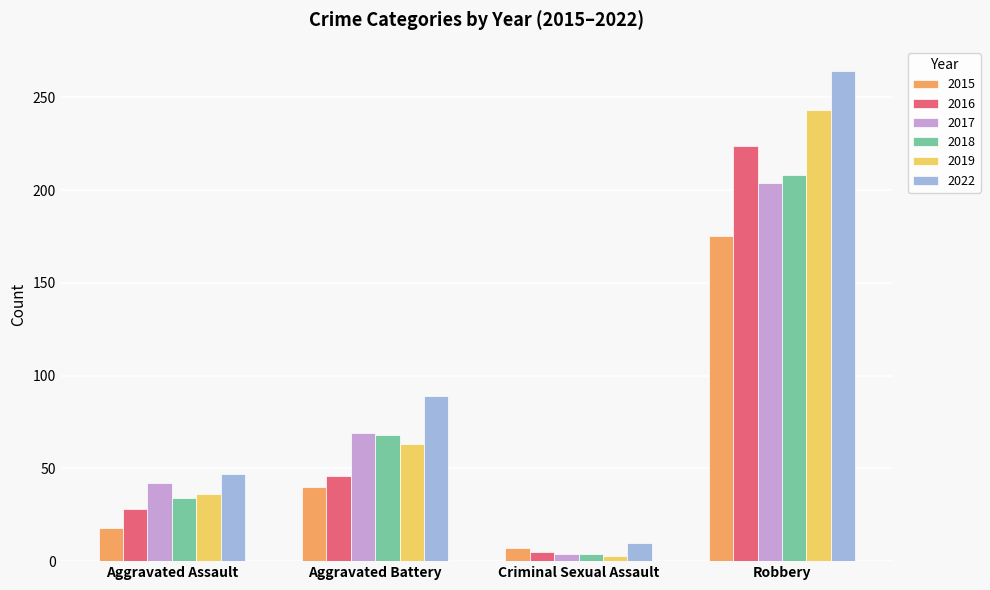

List the labels in order of 2018 value, smallest first.

Criminal Sexual Assault, Aggravated Assault, Aggravated Battery, Robbery